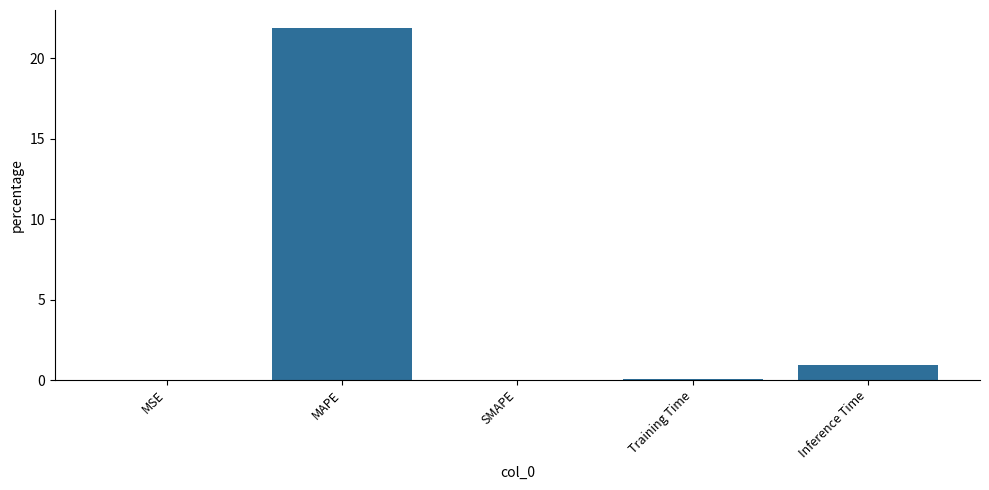

Where is the data nearest to the value 10?

Inference Time